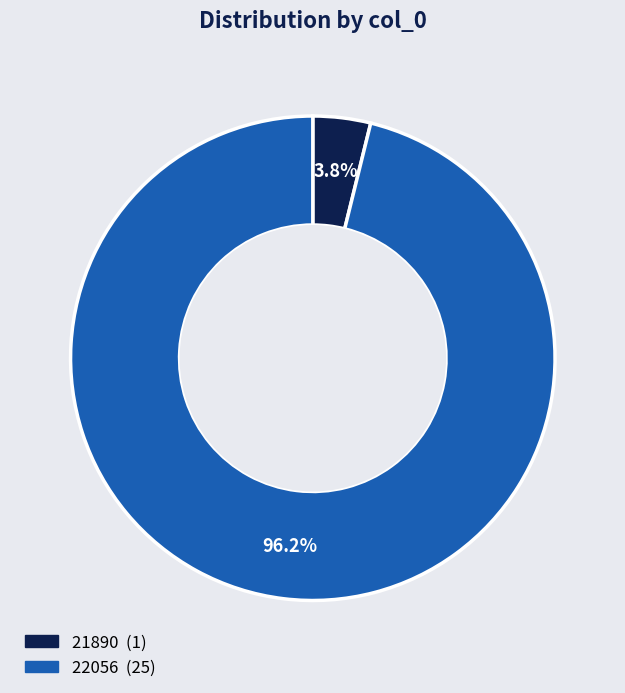

Count the number of slices in the pie.

2